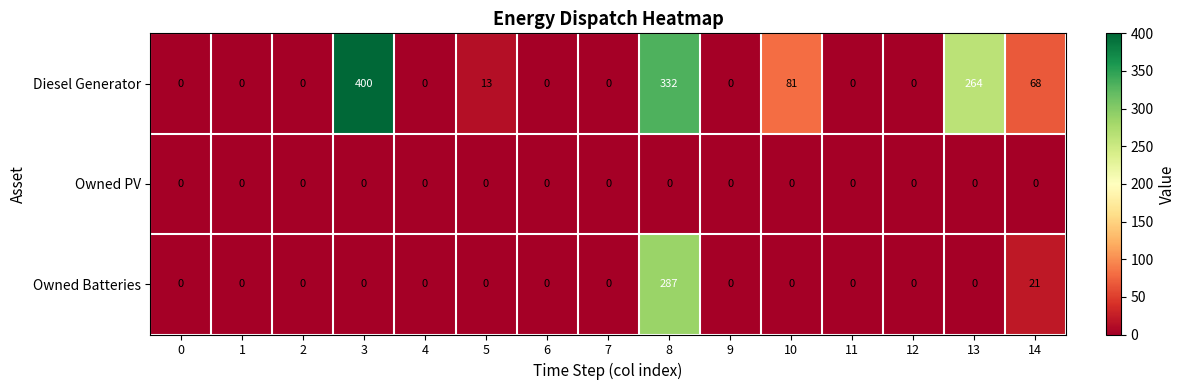

How many data points does each series have?

15